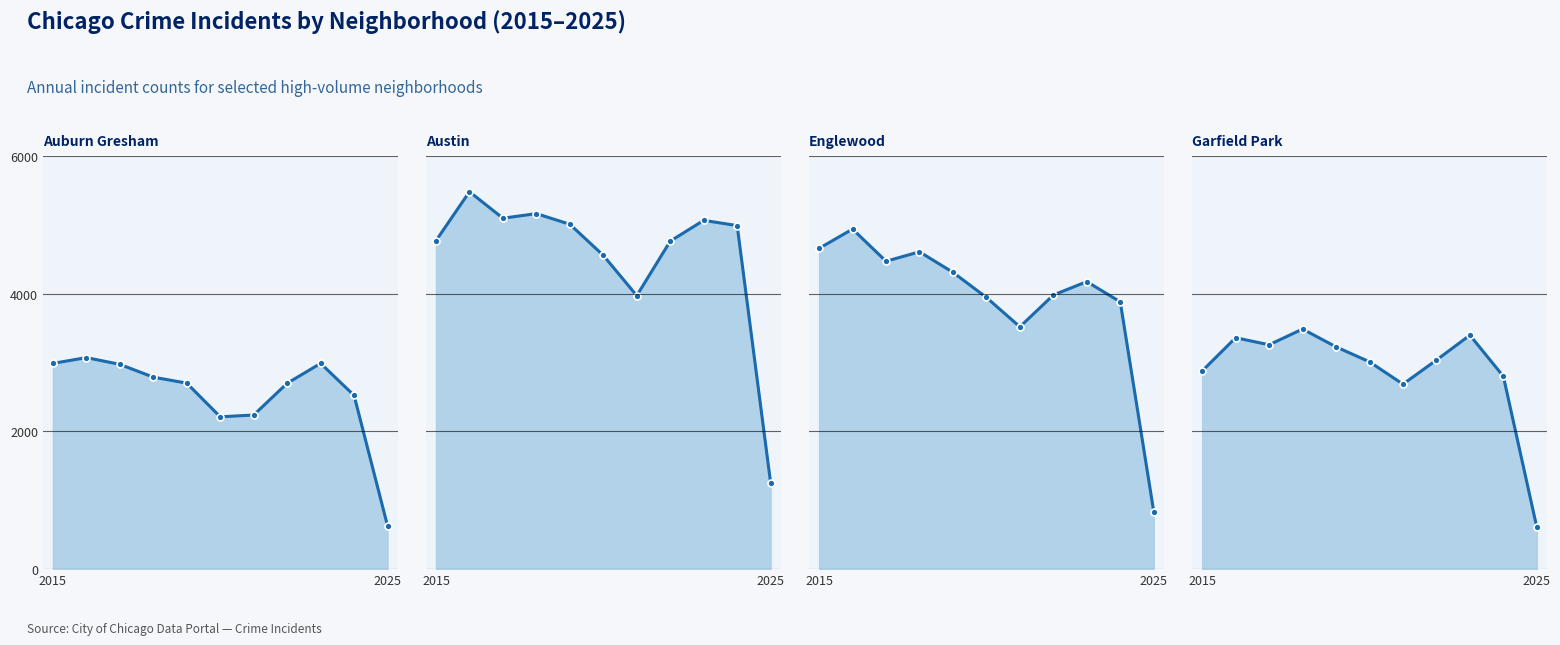

True or false: Austin has a value of 6515 at 2015.

False